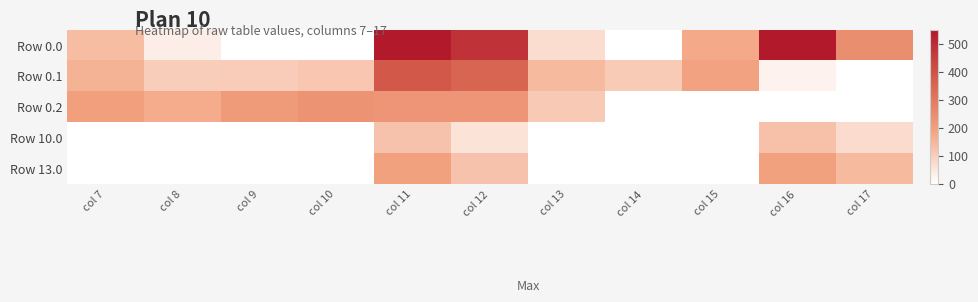

Which has a higher value, col 10 or col 13?

col 13